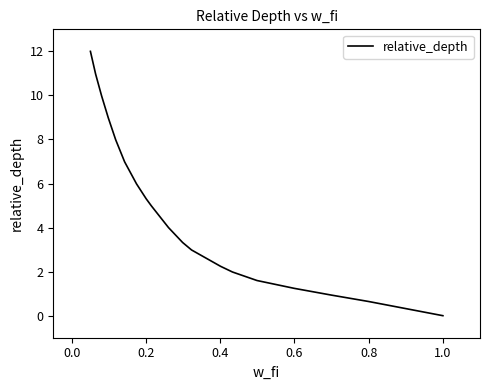

What is the greatest value displayed?

12.0